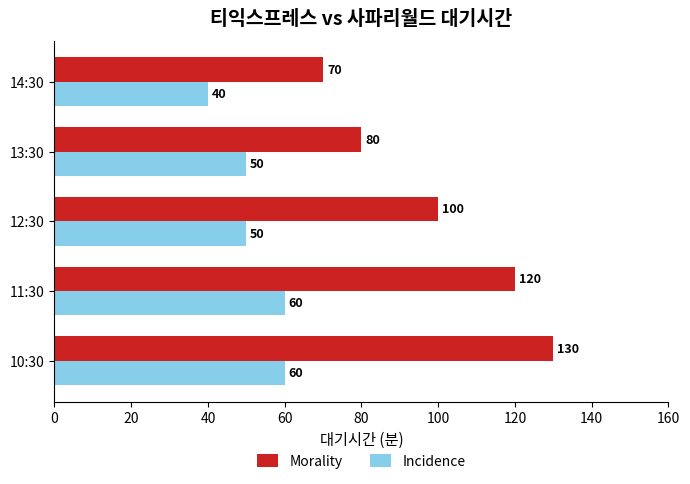

What is the average value of the Morality series?

100